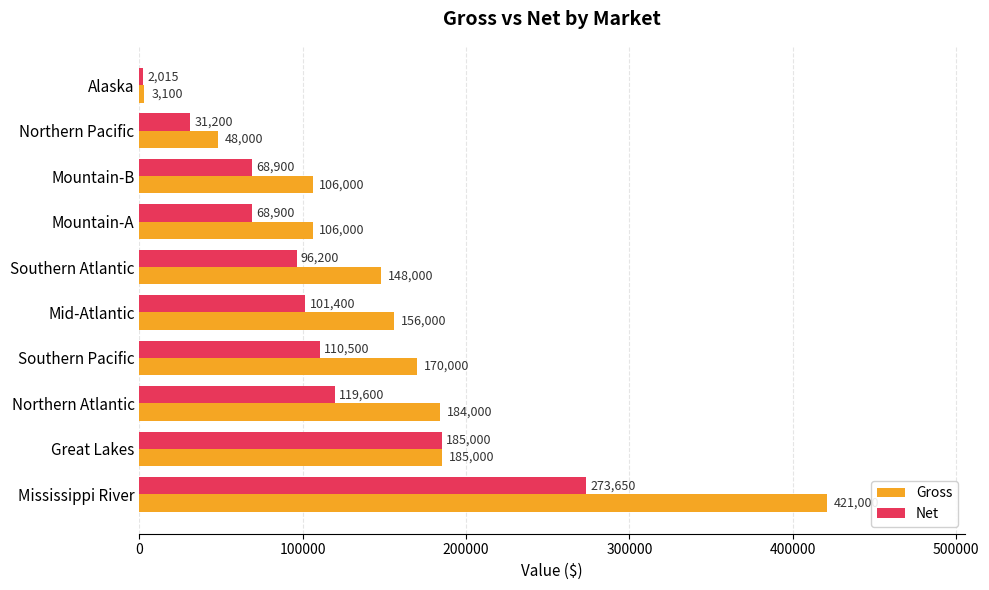

At how many categories does at least one series exceed 243802?

1